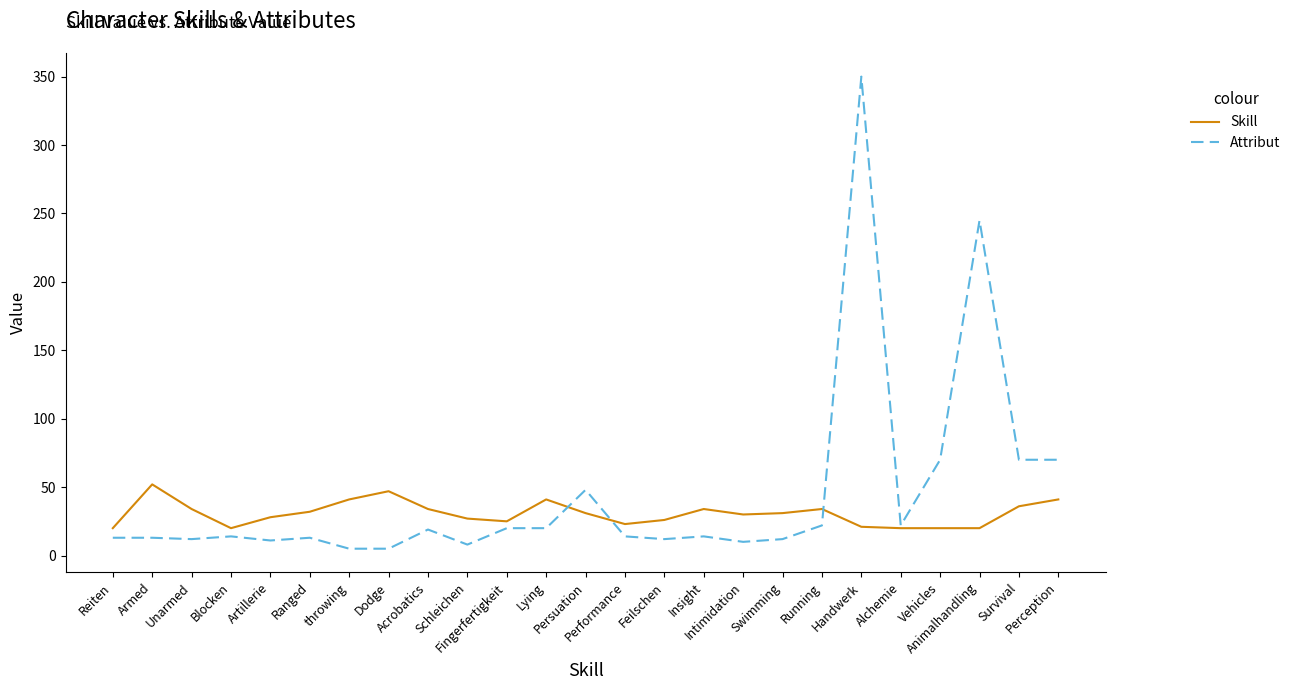

What is the total value across all series at Vehicles?

90